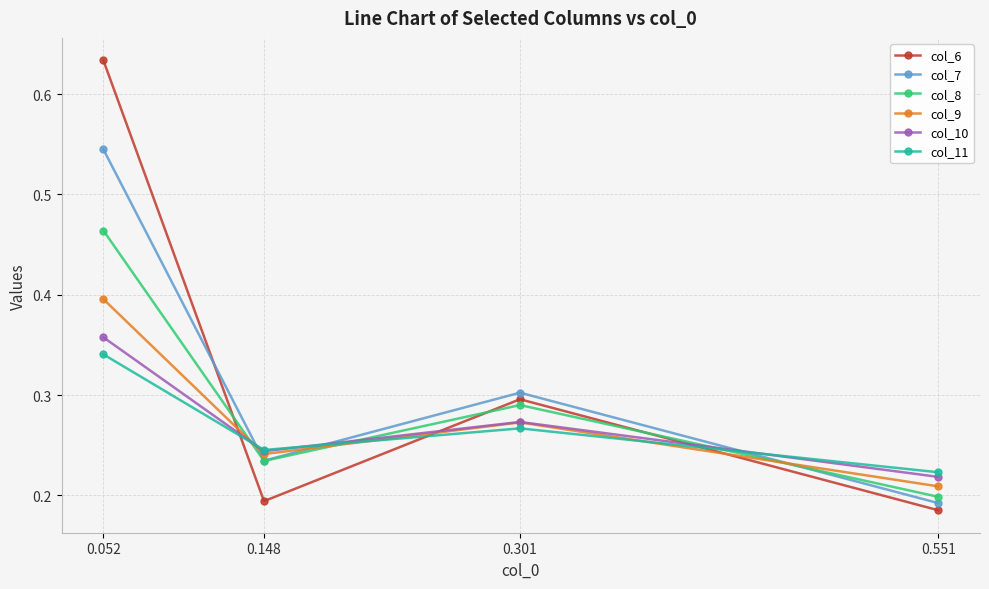

True or false: col_10 and col_9 intersect in this chart.

True